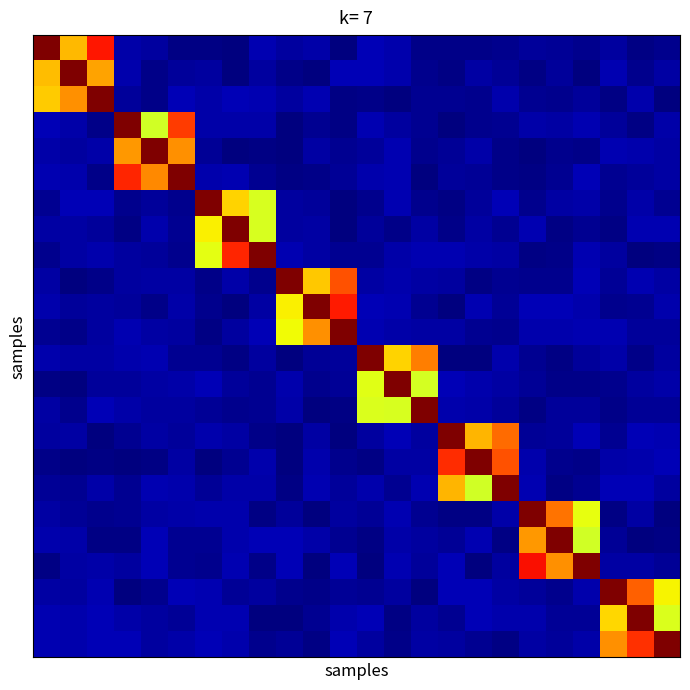

Which category has the lowest value across all series?

1